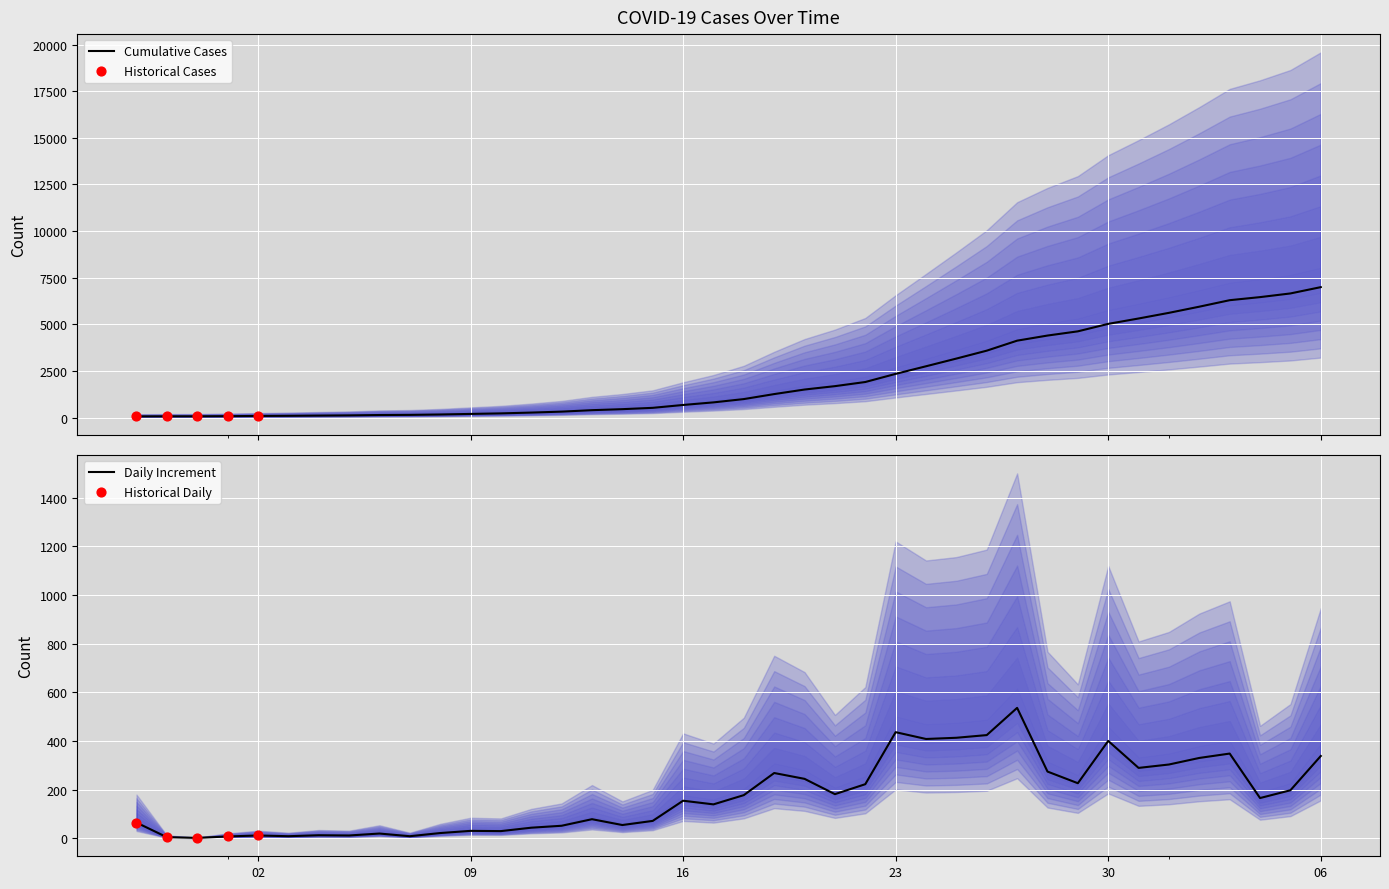

What is the ratio of the value at 2020-04-02 to the value at 2020-03-01?

78.2